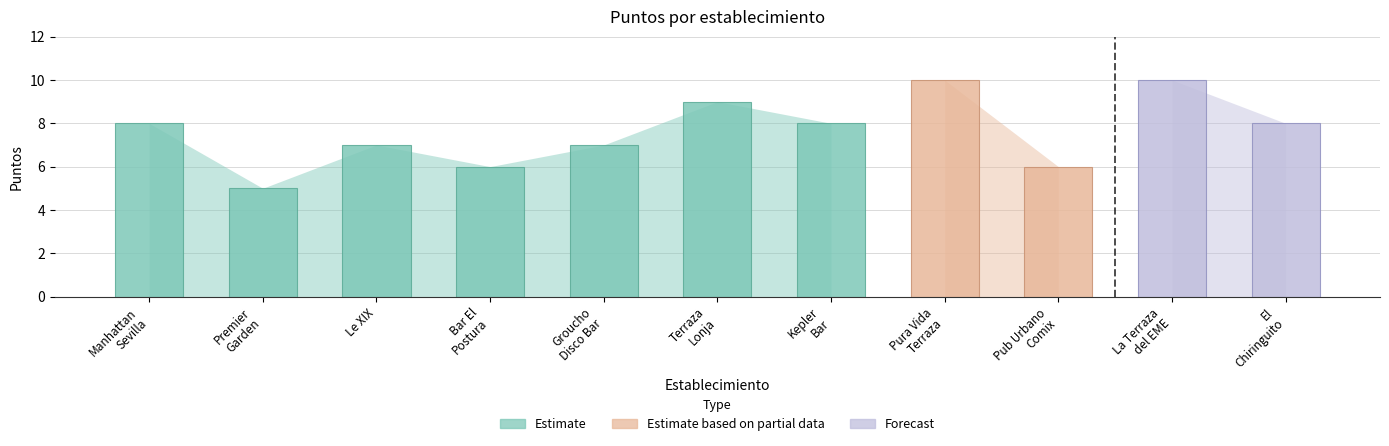

Are the bars grouped side by side (vs. stacked)?

No